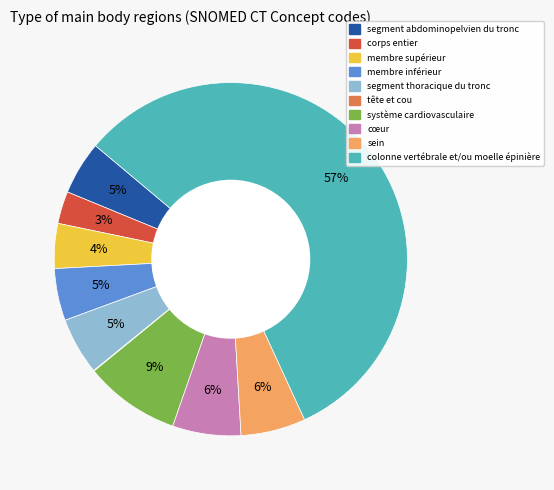

Does any single category account for the majority?

Yes